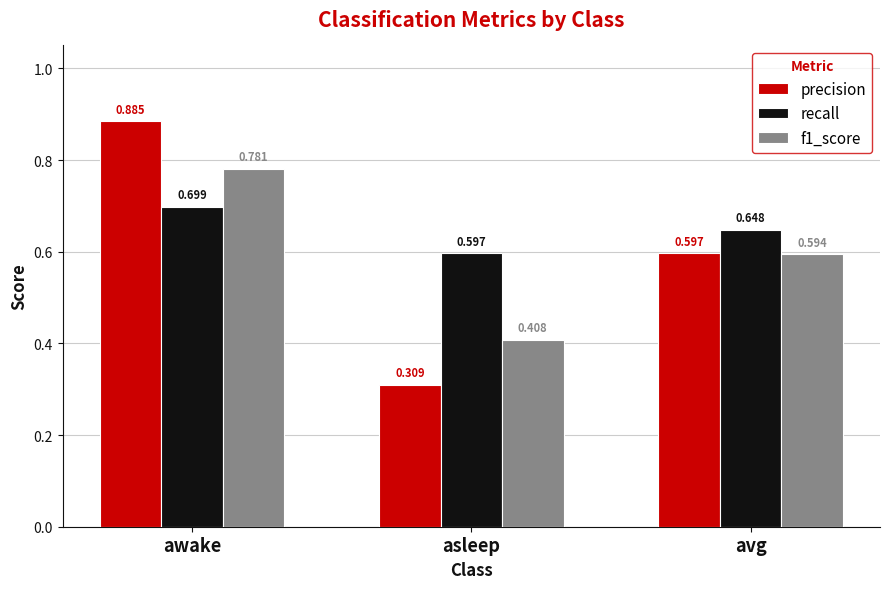

Which series has the largest range (max minus min)?

precision